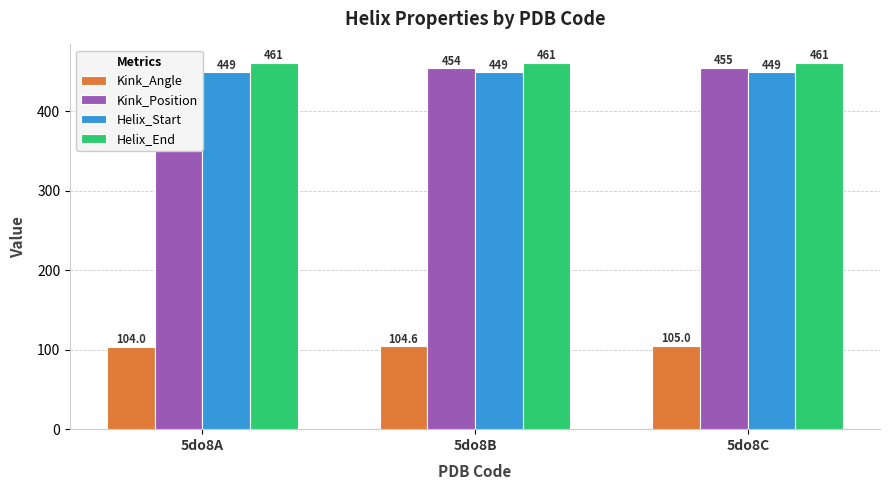

Which label corresponds to the smallest value in the chart?

5do8A